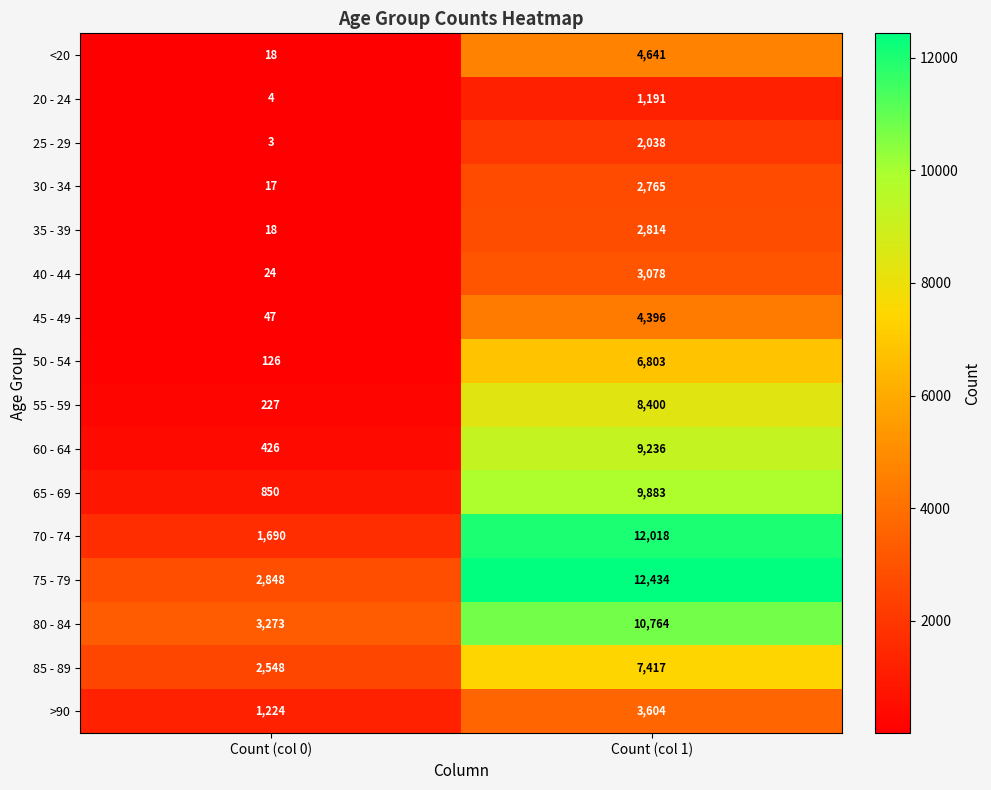

What is the spread (max minus min) of values at Count (col 1)?

11243